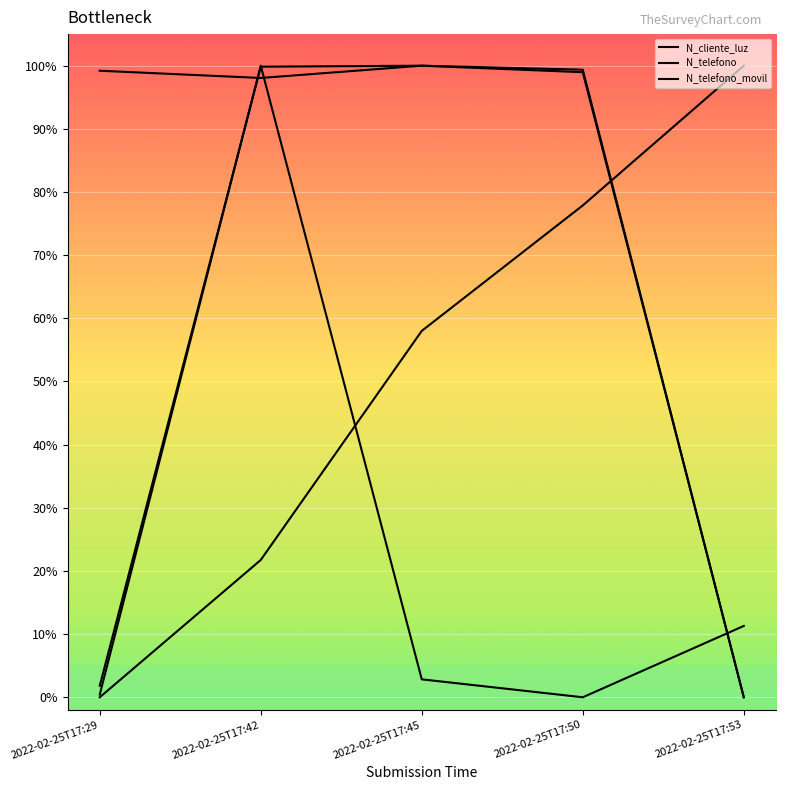

Does the chart display data point markers on the line(s)?

No